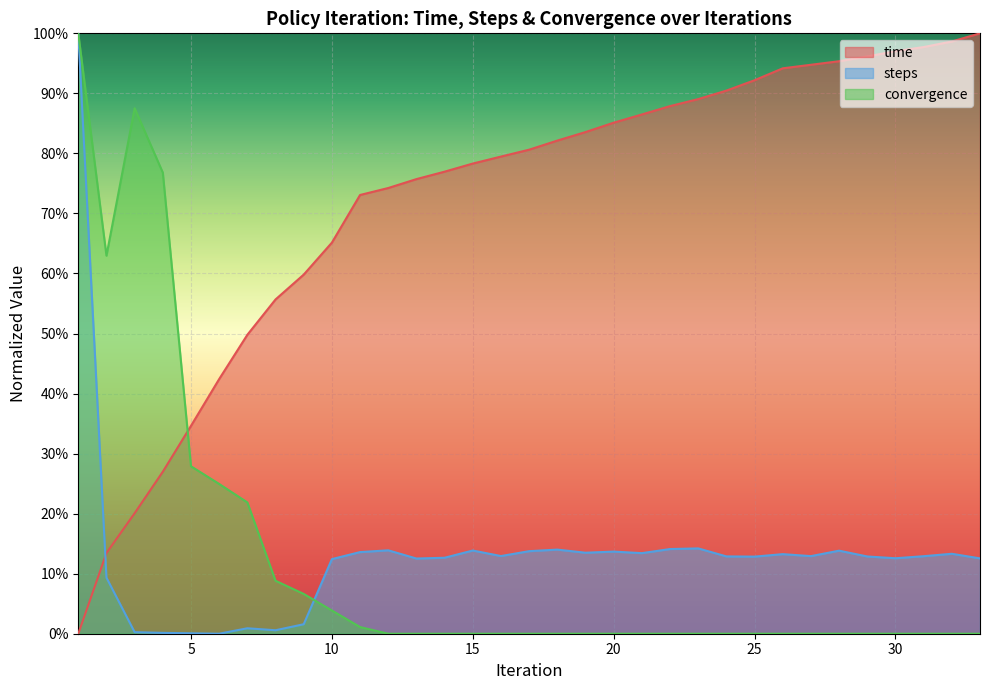

The value of time at 22 is 0.2. True or false?

False